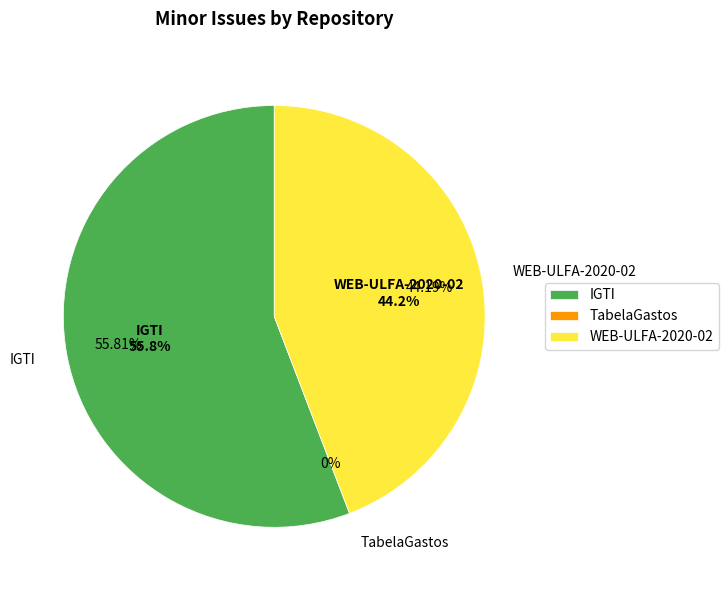

How many slices are in this pie chart?

3